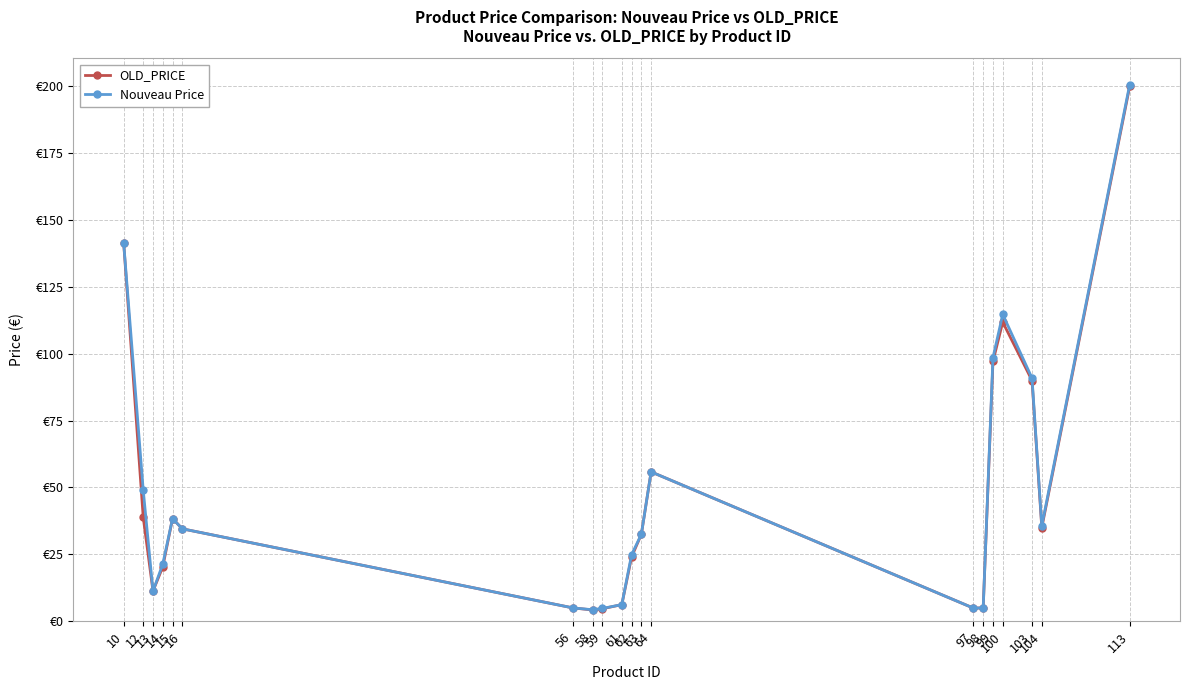

Rank the series at 15 from highest to lowest value.

OLD_PRICE, Nouveau Price